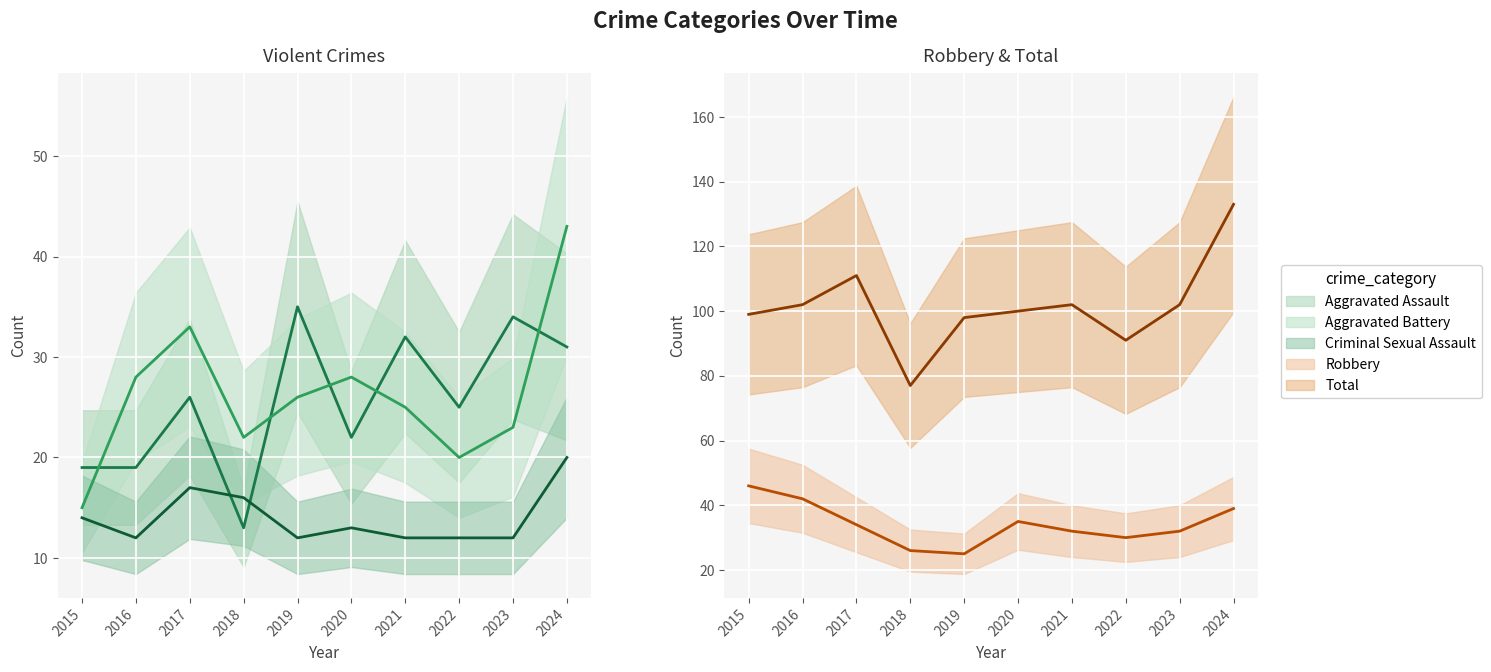

Is it true that Total equals 69 at 2016?

False